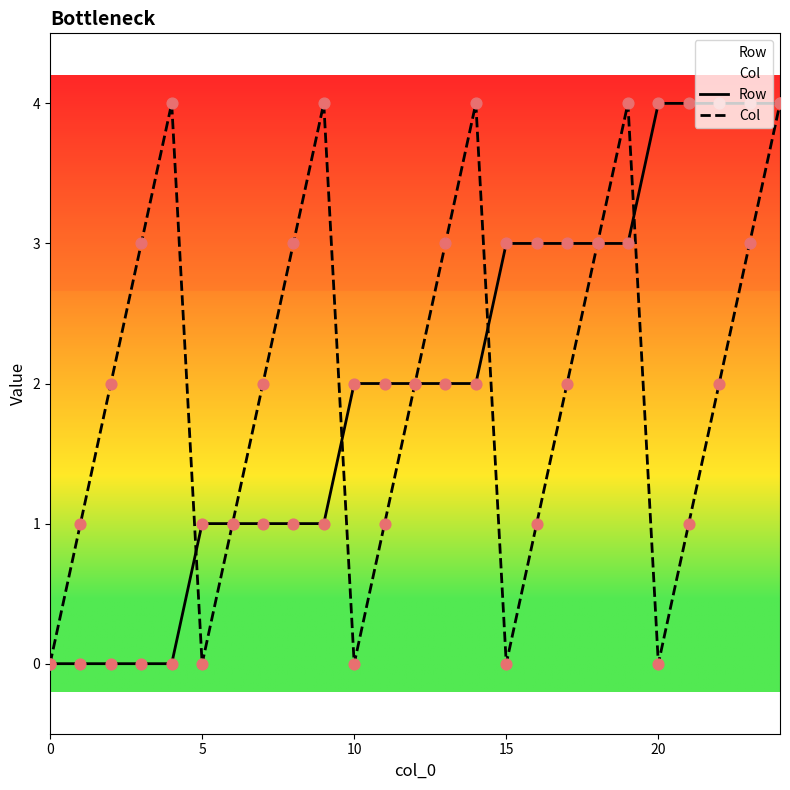

Is the value of Row at 23 greater than the value of Col at 7?

Yes